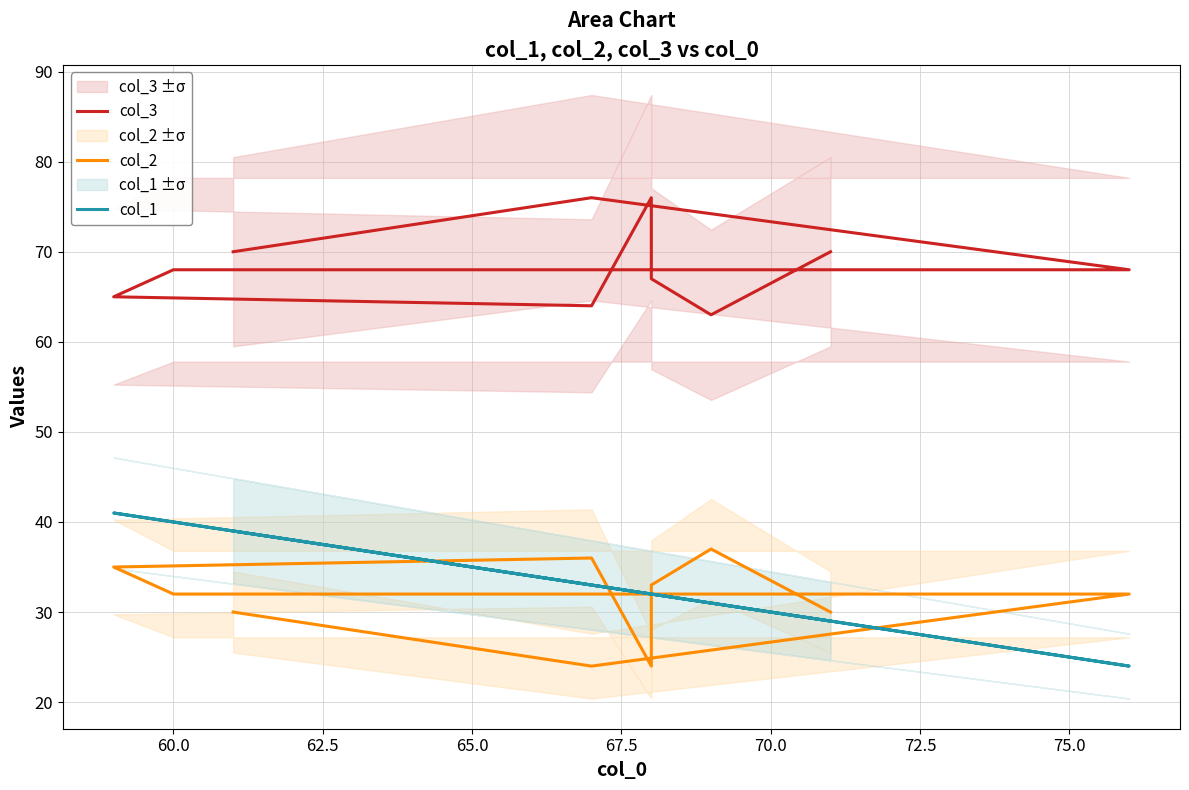

The col_1 series shows 10 at 67.5. True or false?

False